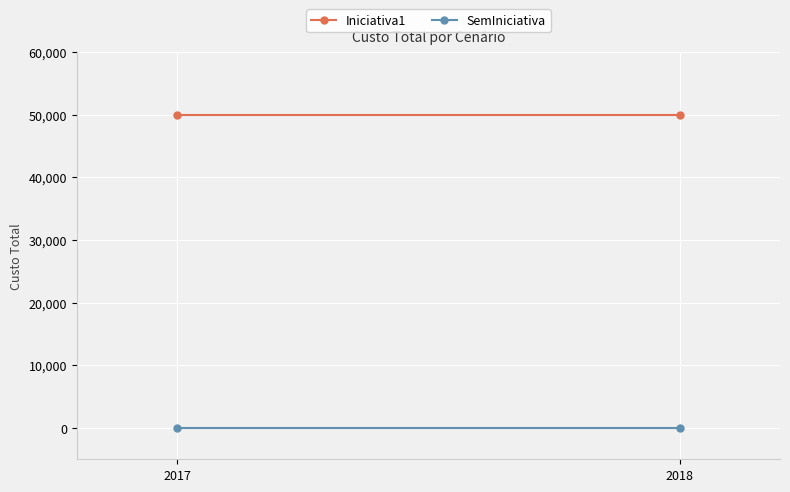

What is the value of the Iniciativa1 point at the 1st from the left?

50000